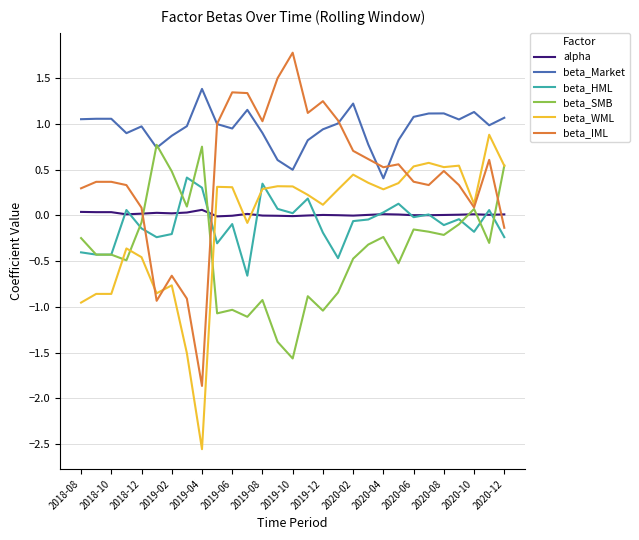

Rank the series by their maximum value, from highest to lowest.

beta_IML, beta_Market, beta_WML, beta_SMB, beta_HML, alpha